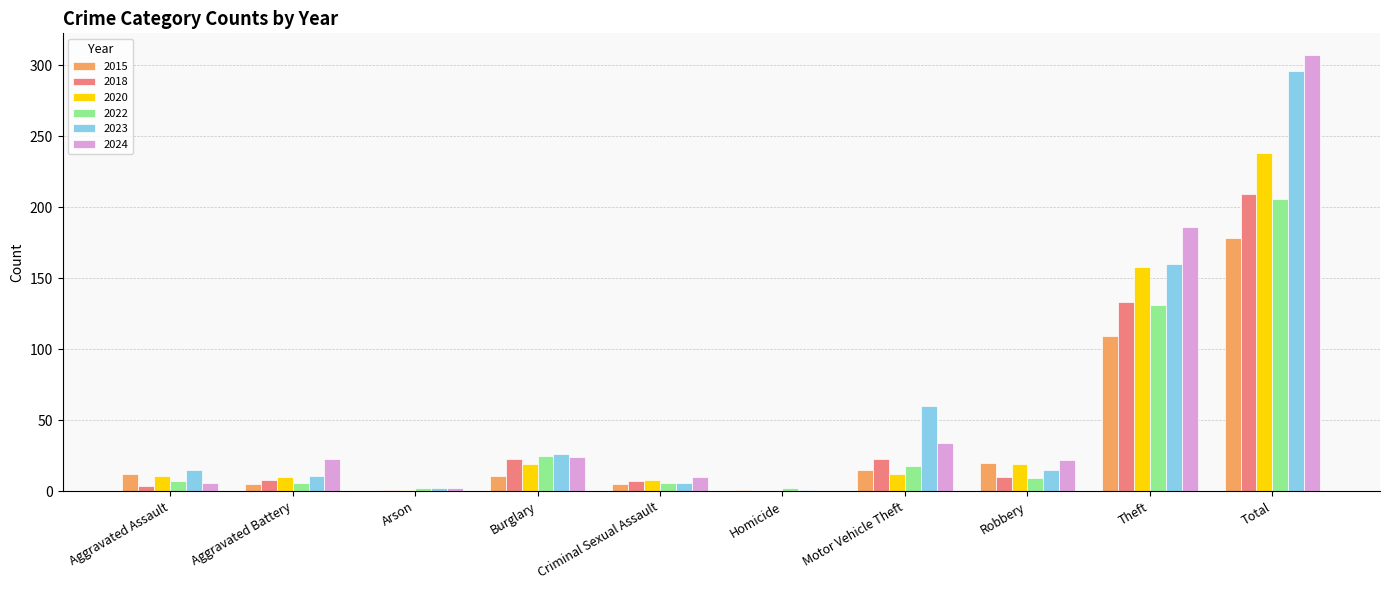

Count the number of categories in the chart.

10